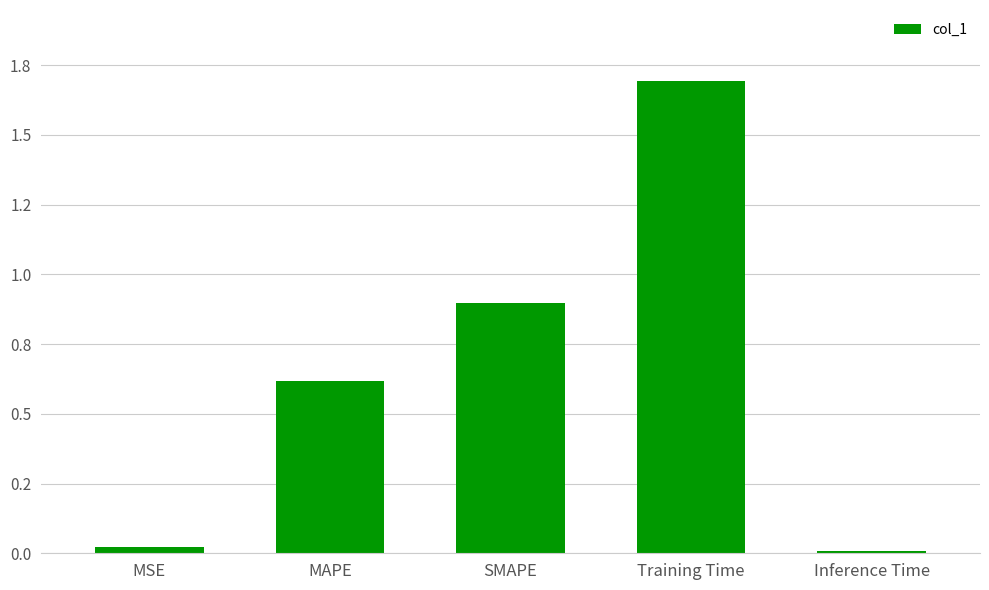

True or false: the data shows 1.6 at SMAPE.

False